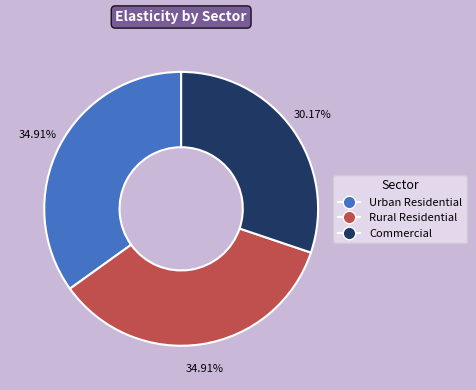

Count the number of slices in the pie.

3